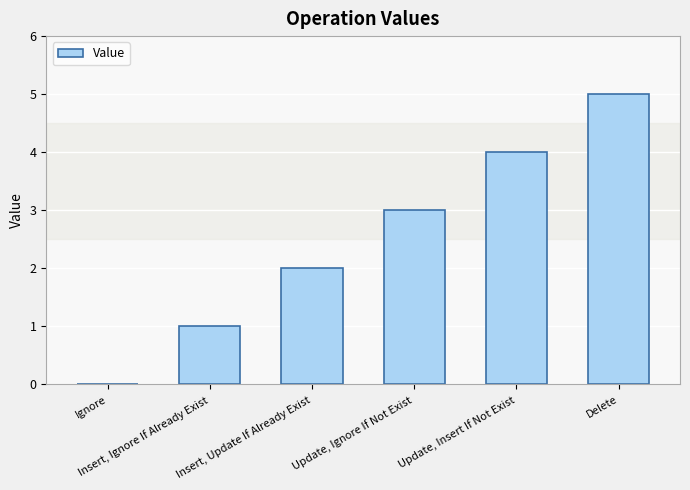

The value at Ignore is 0. True or false?

True